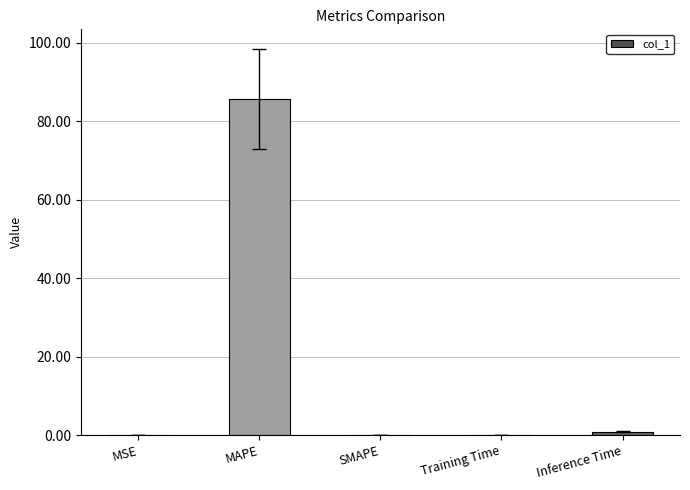

Between MAPE and MSE, which is larger?

MAPE